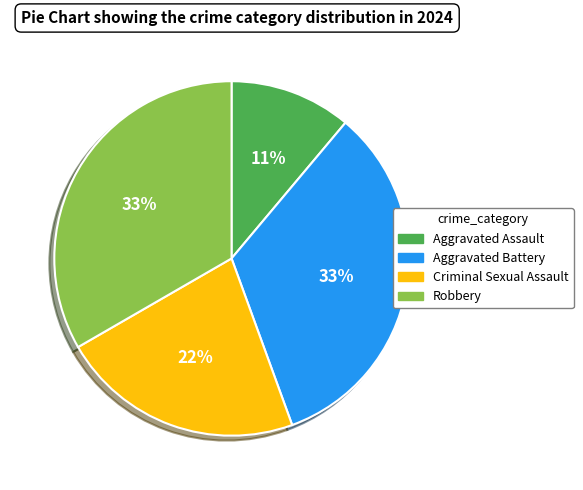

Count the number of slices in the pie.

4